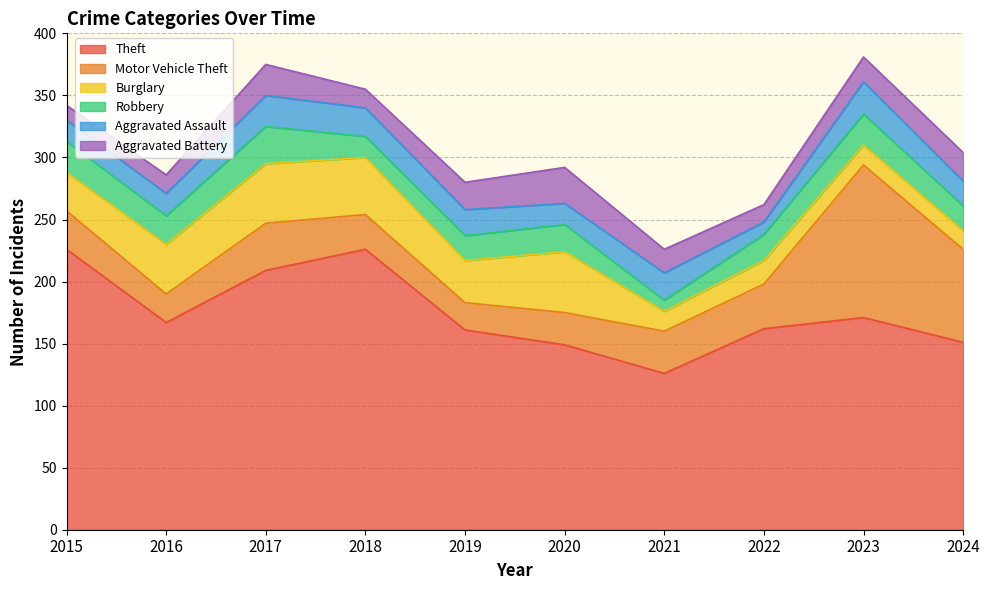

Between 2019 and 2021, which is larger?

2019